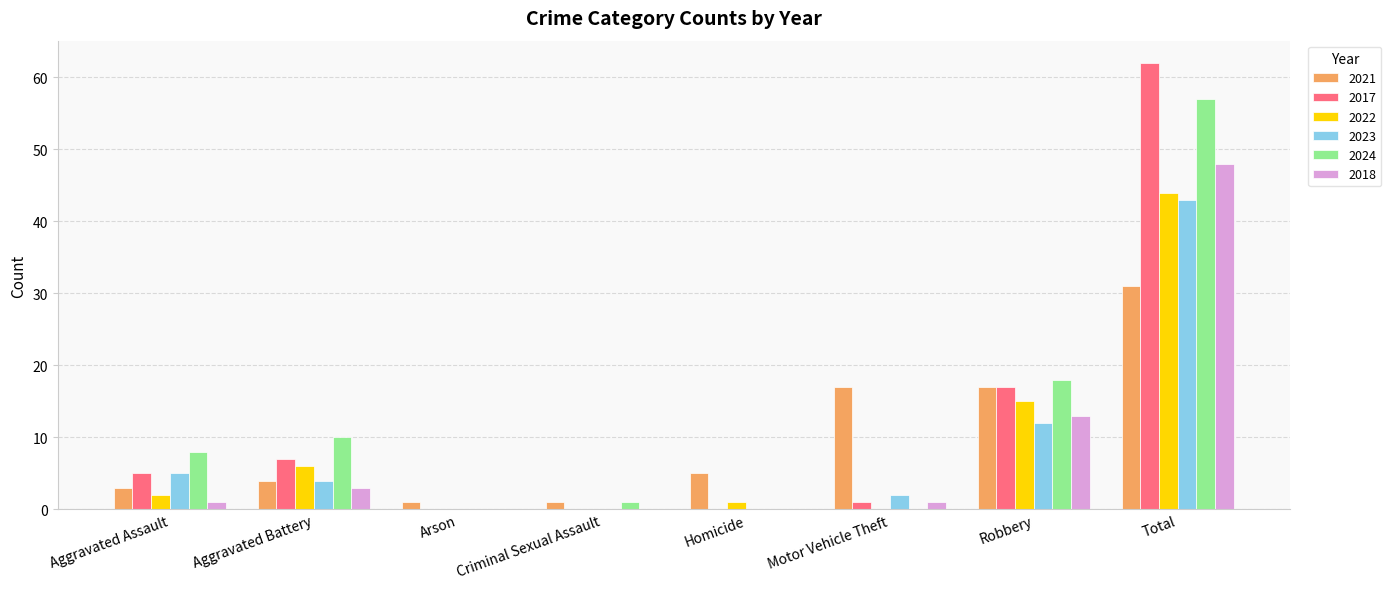

The 2022 series shows 24 at Robbery. True or false?

False